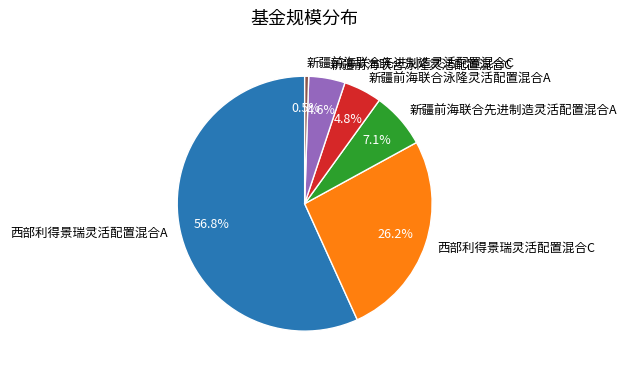

What is the smallest slice in the pie chart?

新疆前海联合先进制造灵活配置混合C